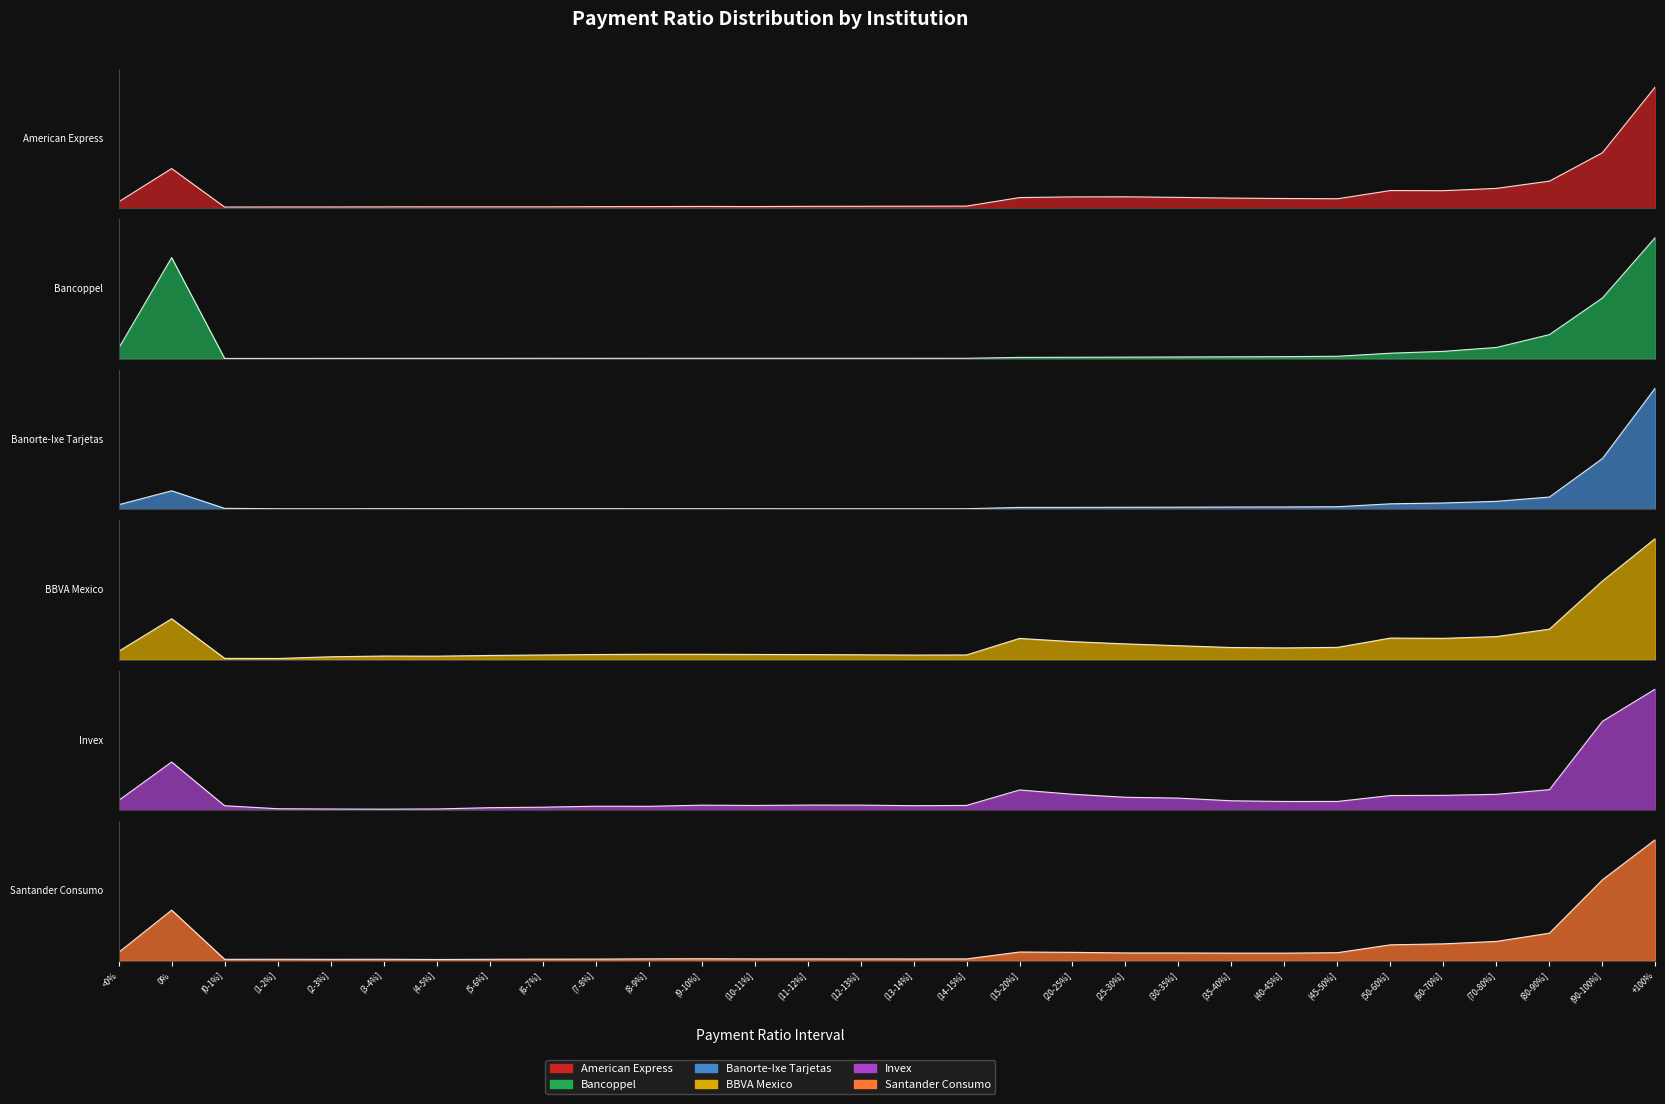

True or false: BBVA Mexico and American Express intersect in this chart.

False